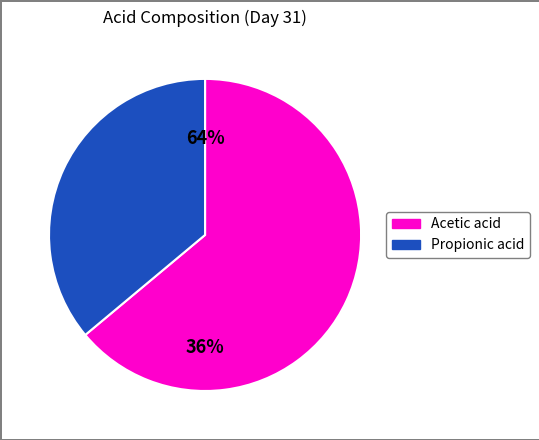

To the nearest percent, what percentage of the pie is Propionic acid?

36%